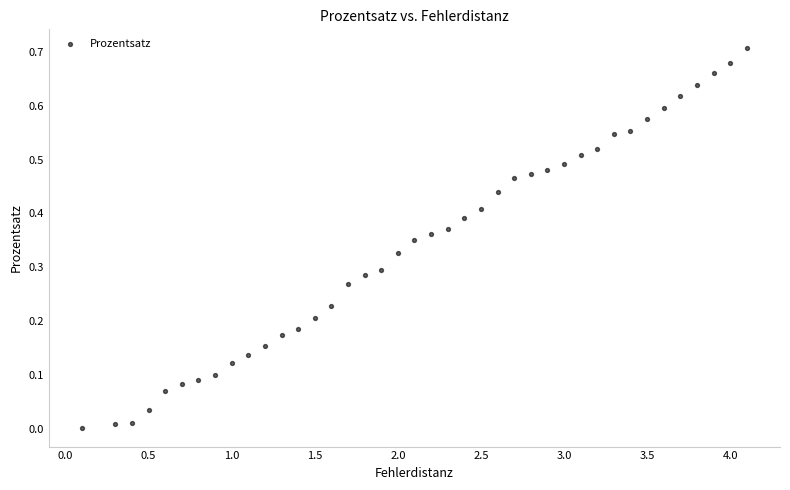

What is the range of X values (max minus min)?

4.0